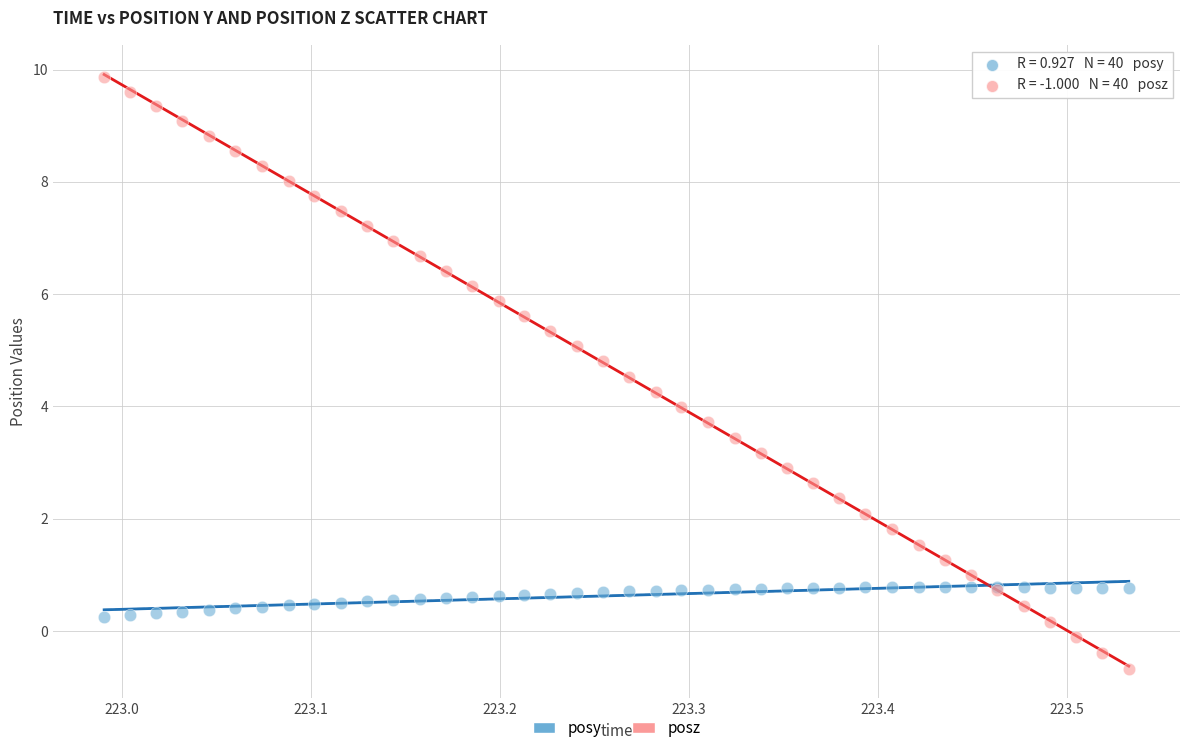

Which series reaches the minimum Y coordinate?

posz